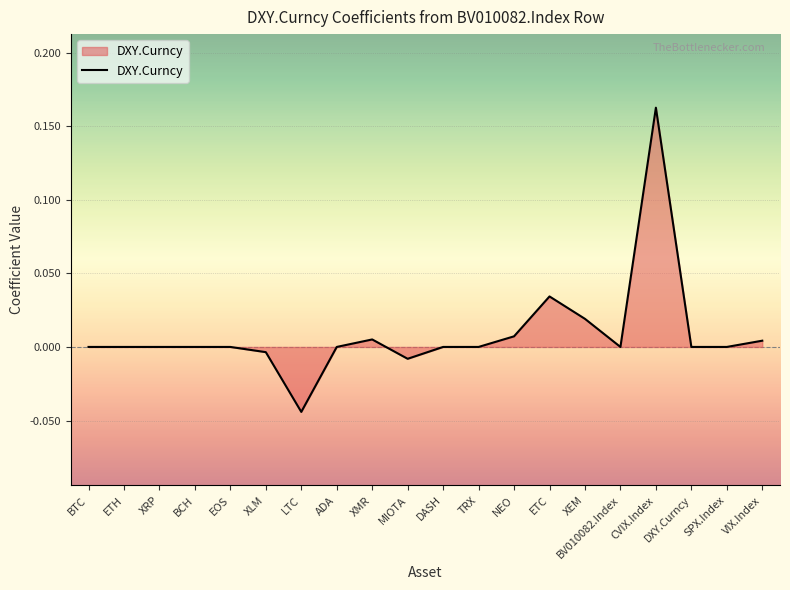

What position from the right is DXY.Curncy?

3